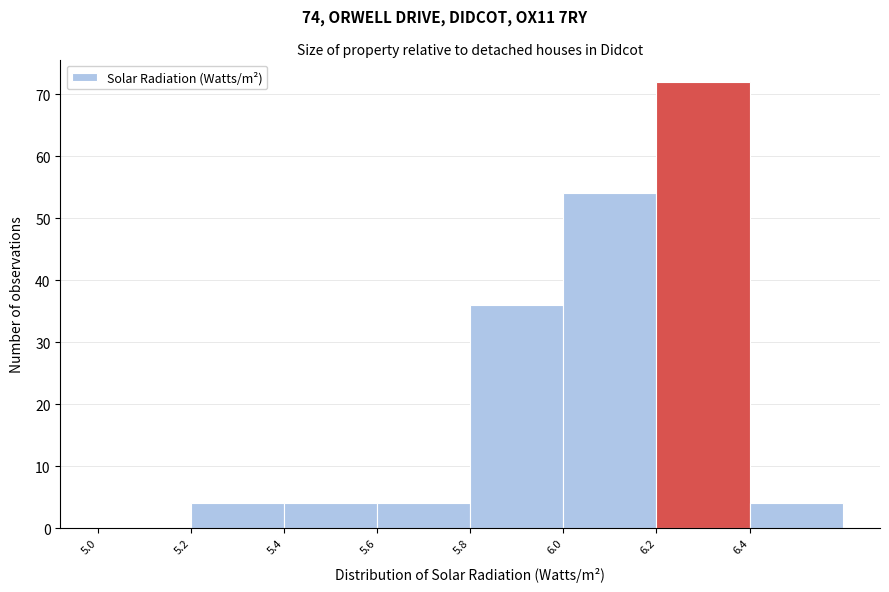

Reading left to right, list every bar in this chart as the range it spans on the x-axis followed by its height. The values are not printed on the chart, so give them approximately, as read against the axis.

5.0 to 5.2: 0
5.2 to 5.4: 4
5.4 to 5.6: 4
5.6 to 5.8: 4
5.8 to 6.0: 36
6.0 to 6.2: 54
6.2 to 6.4: 72
6.4 to 6.6: 4